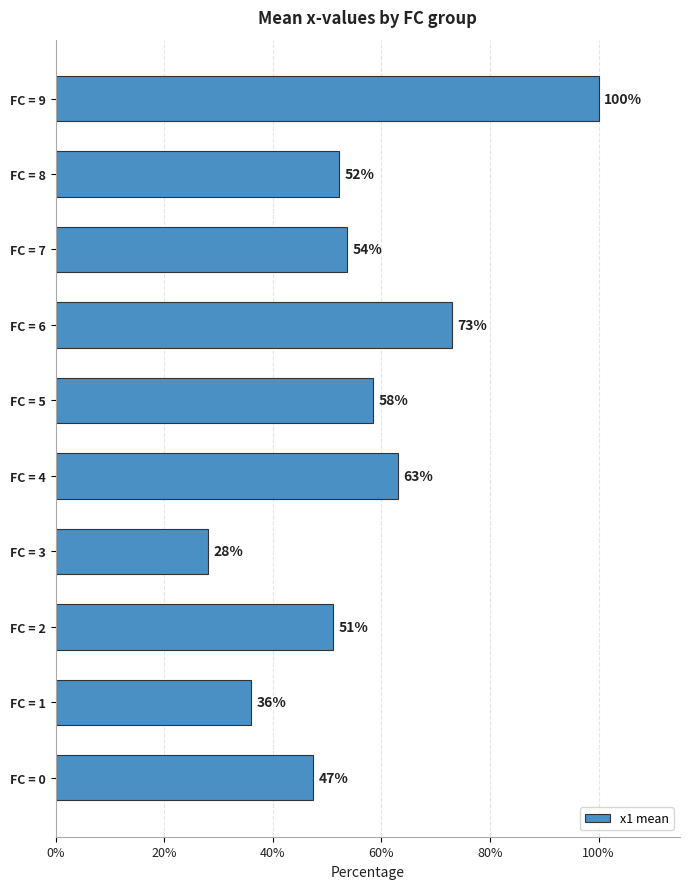

Where is the data nearest to the value 64?

FC = 4